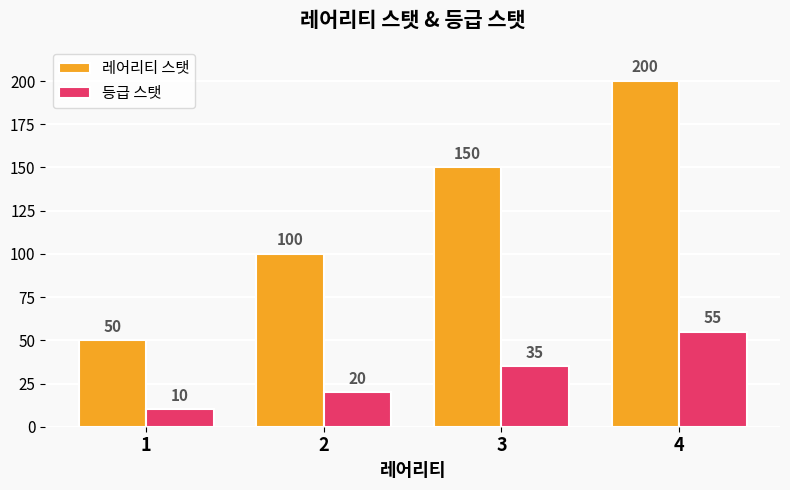

Reading left to right, transcribe all the data shown in this chart.

레어리티 스탯: 50	100	150	200
등급 스탯: 10	20	35	55